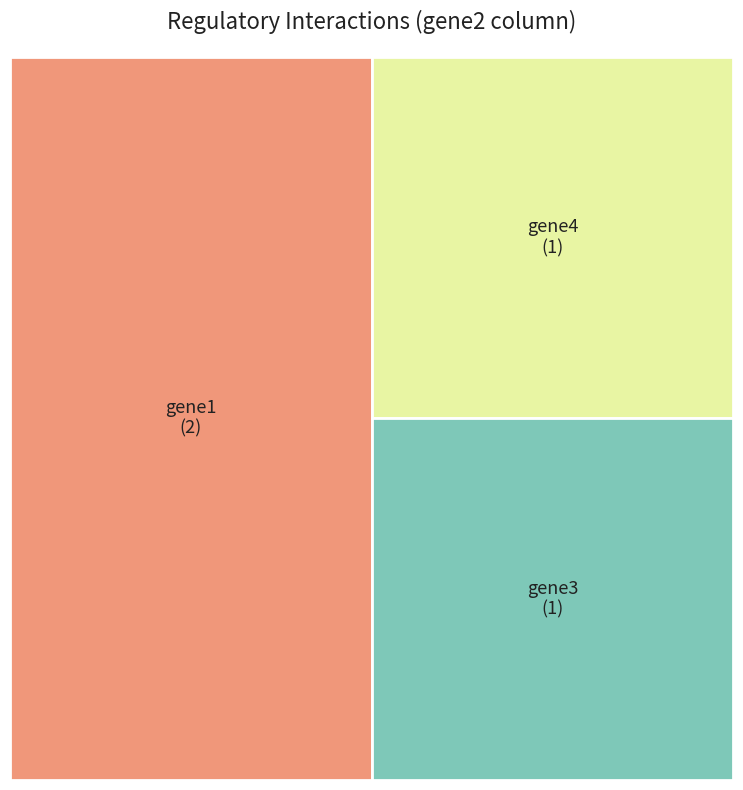

Which has a higher value, gene4 or gene1?

gene1